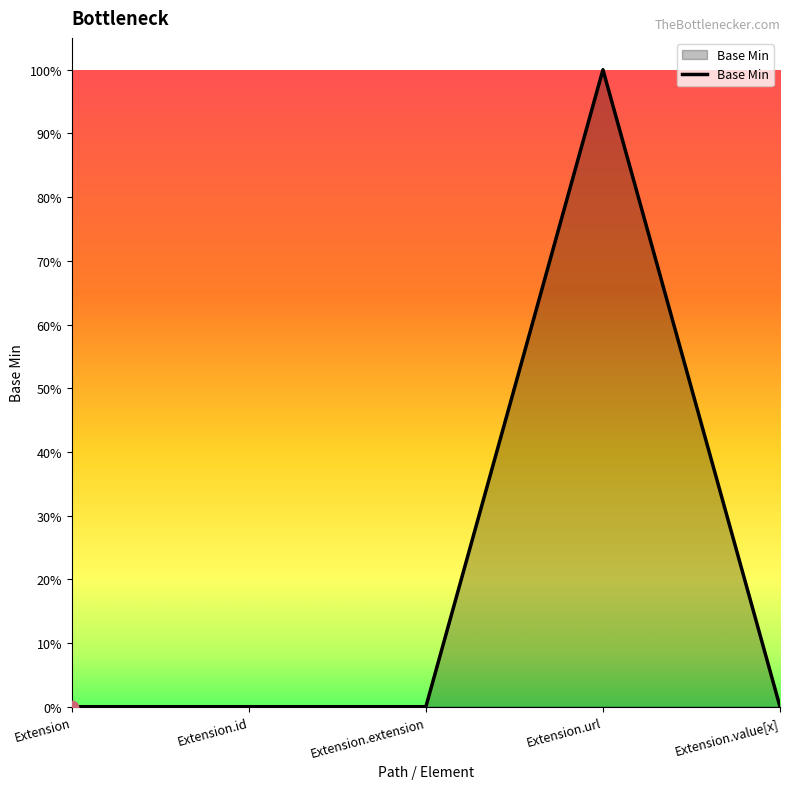

What is the change in value from Extension.url to Extension.value[x]?

-1